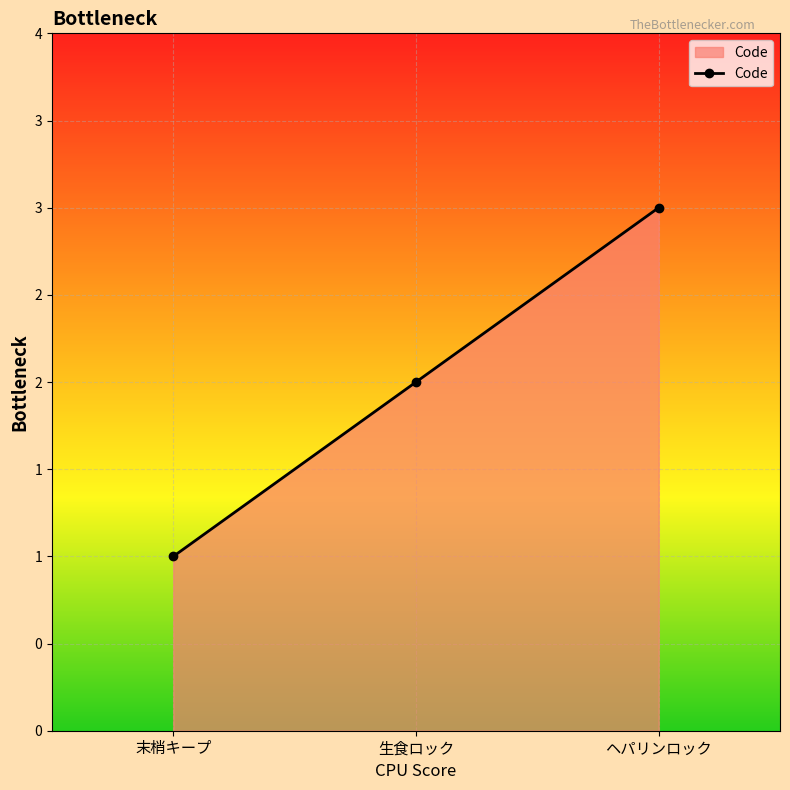

What is the sum of all values?

6